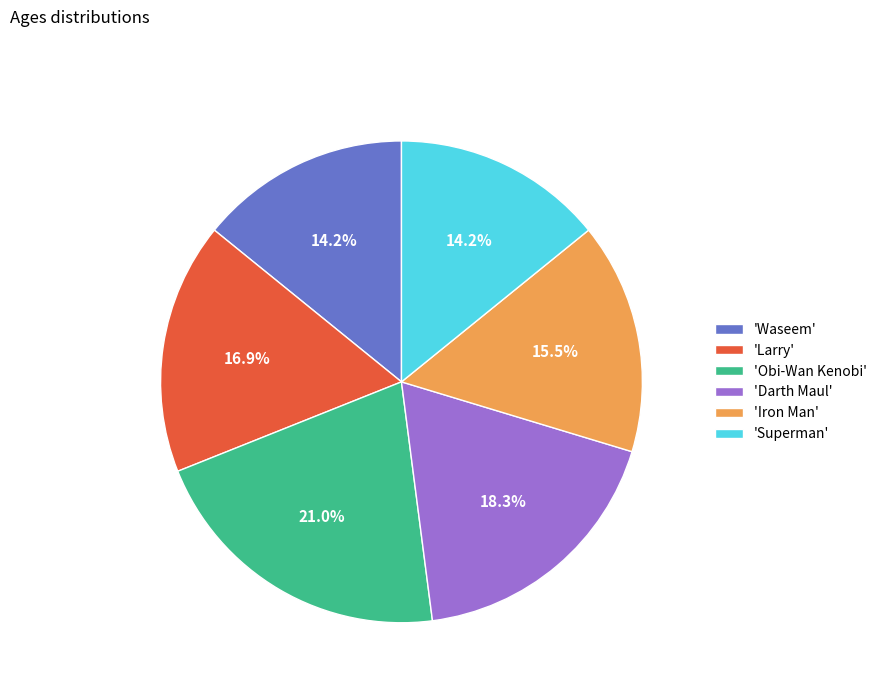

What percentage do 'Iron Man' and 'Larry' together represent?

32.4%